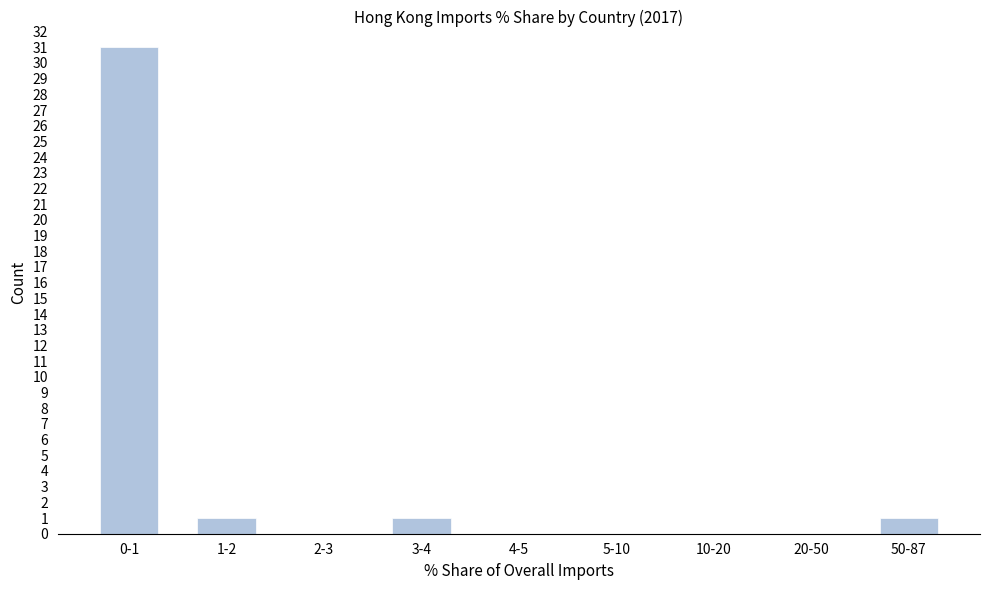

Reading left to right, list all the values displayed in this chart.

0-1=31	1-2=1	2-3=0	3-4=1	4-5=0	5-10=0	10-20=0	20-50=0	50-87=1